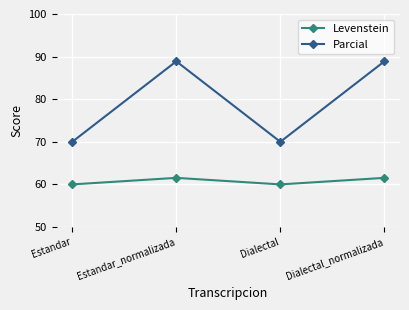

Which series has the widest spread of values?

Parcial